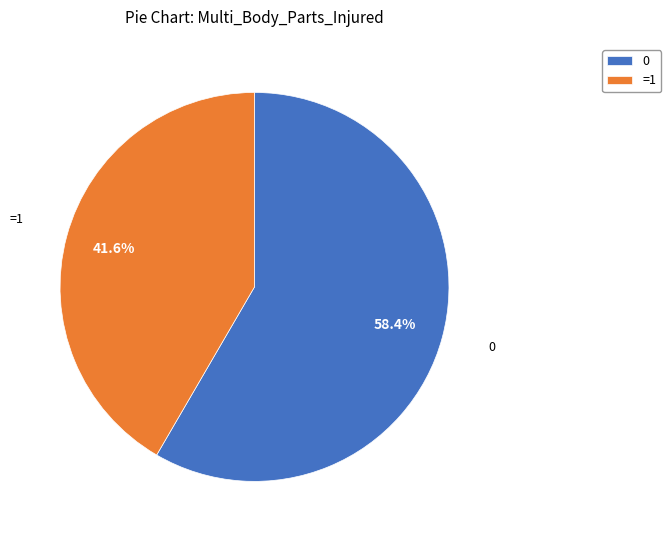

What is the total percentage of =1 and 0?

100.0%